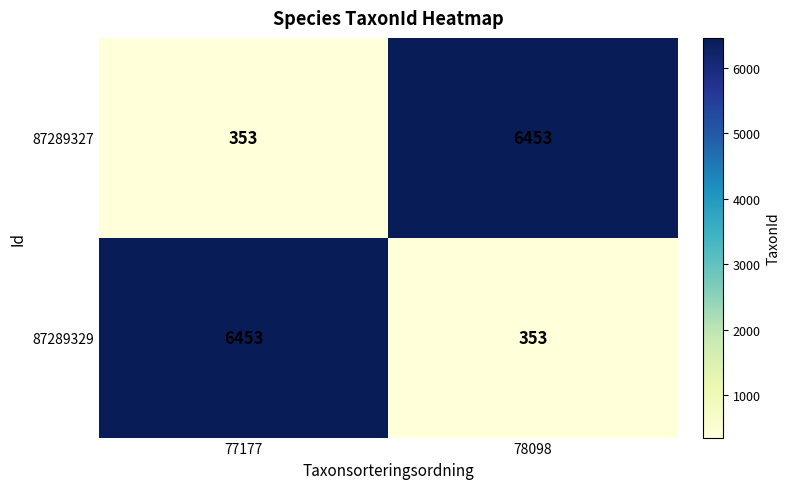

What is the greatest value displayed?

6453